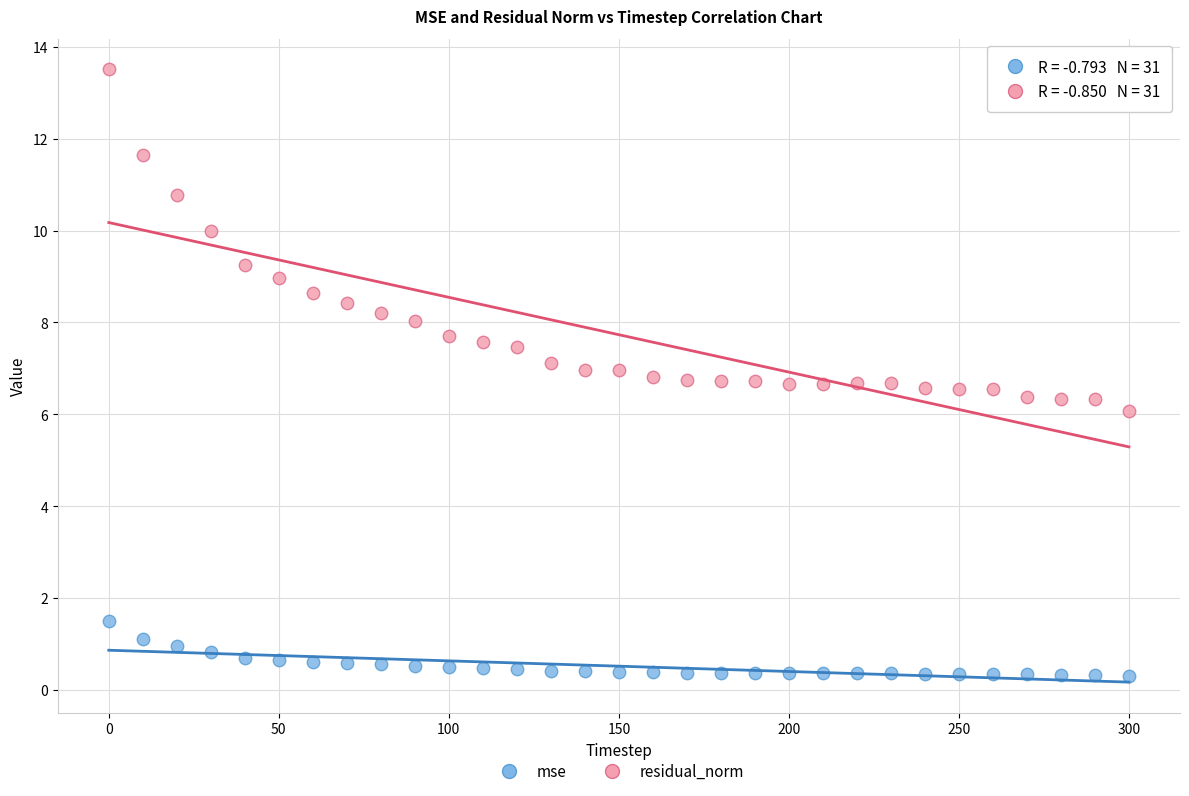

Across all data points, what is the range of Y values (max minus min)?

13.2